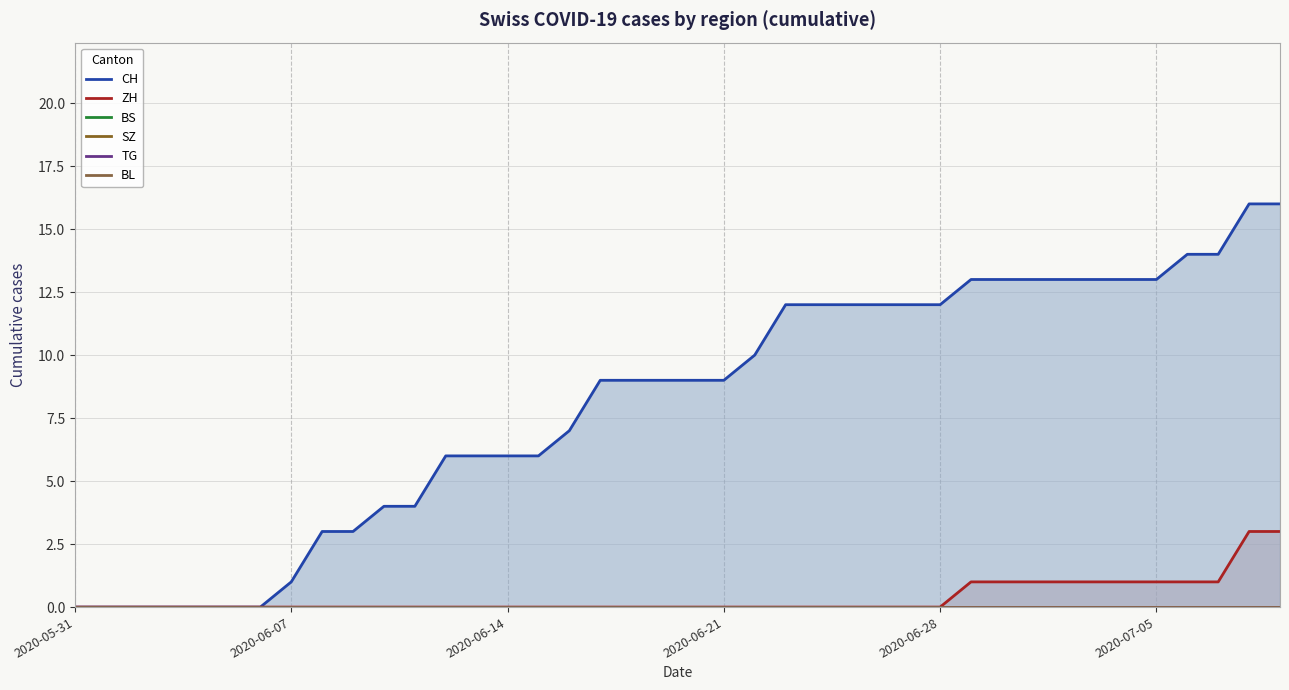

What is the total value across all series at 12?

6